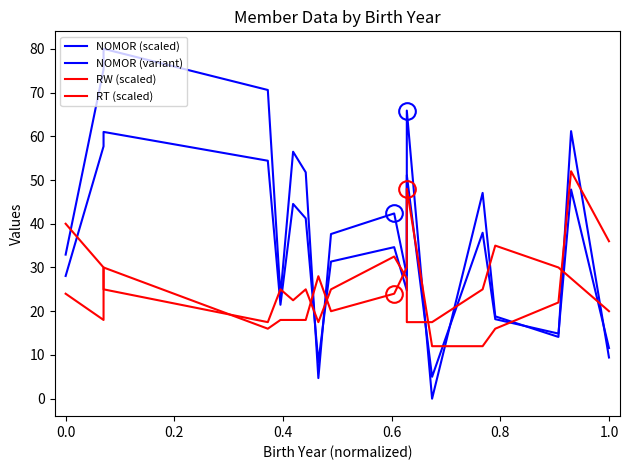

Reading right to left, extract all data points from this chart.

NOMOR (scaled): 9.4	61.2	14.1	18.8	47.1	0.0	65.9	28.2	42.4	37.6	4.7	51.8	56.5	23.5	70.6	80.0	75.3	32.9
NOMOR (variant): 11.6	47.8	14.9	18.2	37.9	5.0	51.1	24.8	34.6	31.4	8.3	41.2	44.5	21.5	54.4	61.0	57.7	28.1
RW (scaled): 36.0	52.0	22.0	16.0	12.0	12.0	48.0	30.0	24.0	20.0	28.0	18.0	18.0	18.0	16.0	30.0	18.0	24.0
RT (scaled): 20.0	27.5	30.0	35.0	25.0	17.5	17.5	27.5	32.5	25.0	17.5	25.0	22.5	25.0	17.5	25.0	30.0	40.0